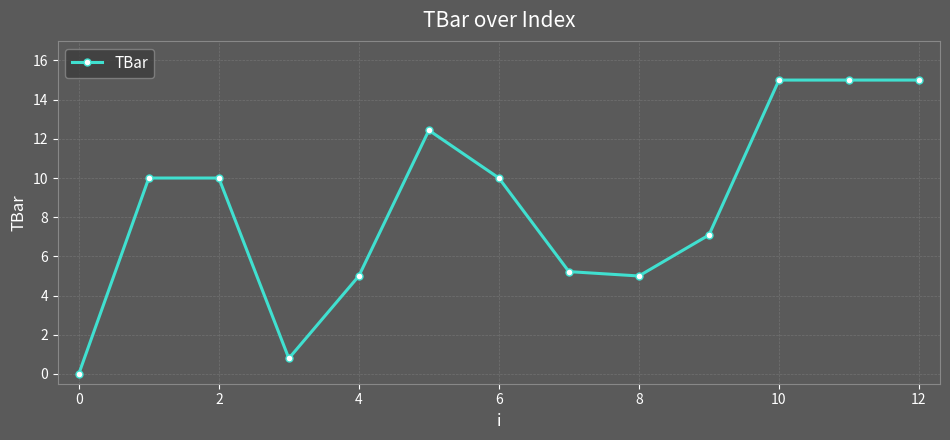

Reading left to right, what are all the values shown in this chart?

0.0	10.0	10.0	0.8	5.0	12.4	10.0	5.2	5.0	7.1	15.0	15.0	15.0